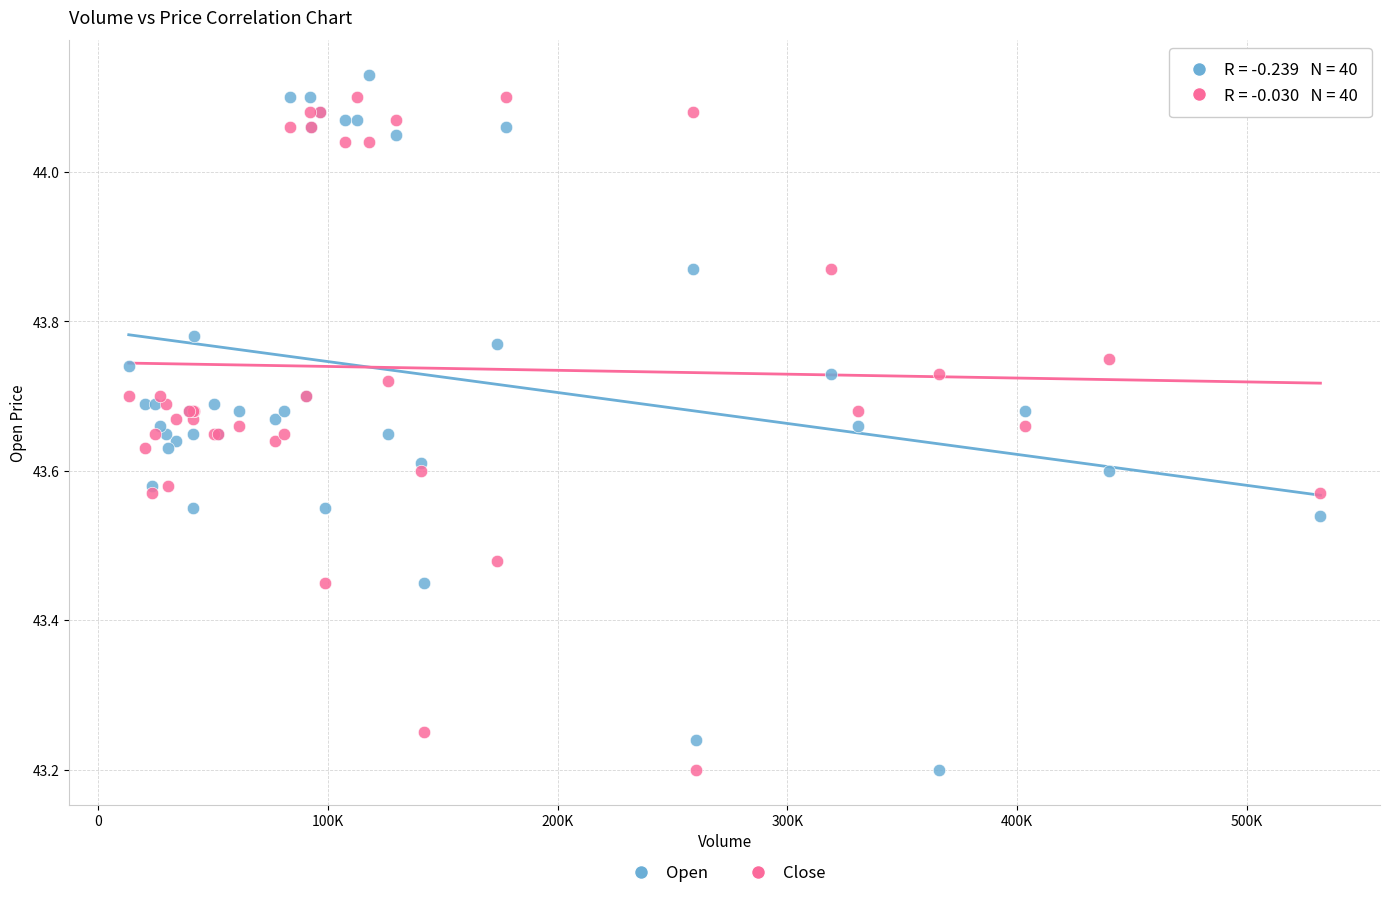

What is the X range (max minus min) for the scatter plot?

518667.0